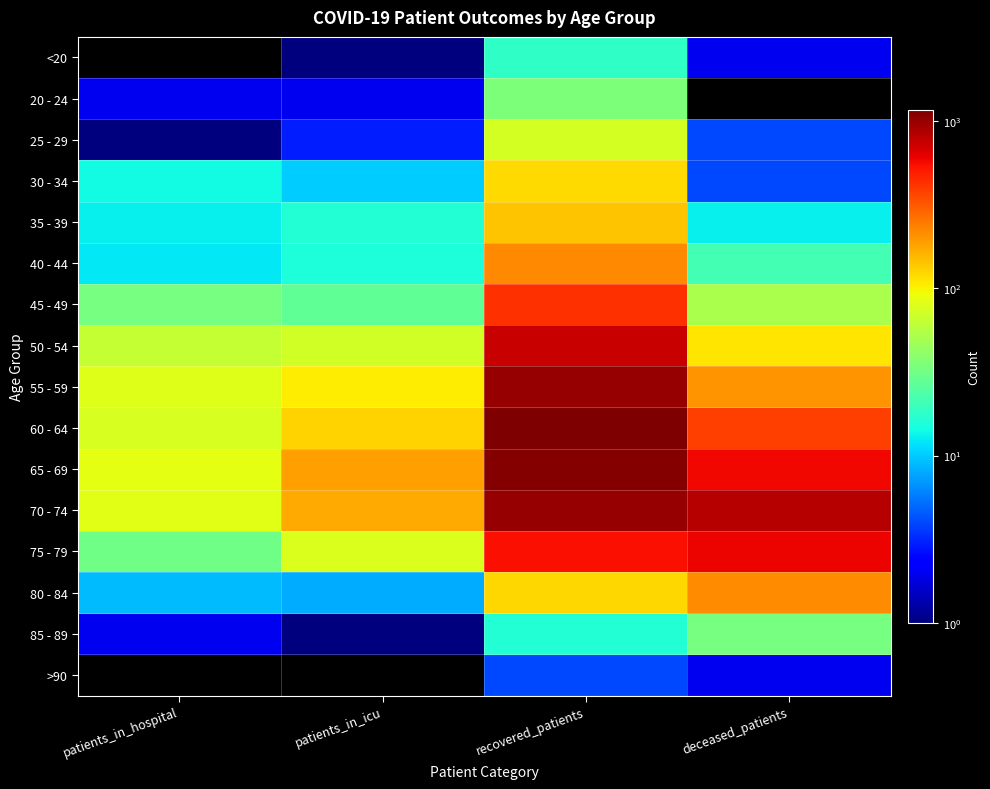

Reading left to right, what are all the values shown in this chart?

<20: patients_in_hospital=0	patients_in_icu=1	recovered_patients=18	deceased_patients=2
20 - 24: patients_in_hospital=2	patients_in_icu=2	recovered_patients=35	deceased_patients=0
25 - 29: patients_in_hospital=1	patients_in_icu=3	recovered_patients=73	deceased_patients=4
30 - 34: patients_in_hospital=14	patients_in_icu=10	recovered_patients=119	deceased_patients=4
35 - 39: patients_in_hospital=13	patients_in_icu=16	recovered_patients=143	deceased_patients=13
40 - 44: patients_in_hospital=12	patients_in_icu=15	recovered_patients=221	deceased_patients=21
45 - 49: patients_in_hospital=33	patients_in_icu=27	recovered_patients=430	deceased_patients=51
50 - 54: patients_in_hospital=64	patients_in_icu=71	recovered_patients=736	deceased_patients=112
55 - 59: patients_in_hospital=79	patients_in_icu=106	recovered_patients=1015	deceased_patients=203
60 - 64: patients_in_hospital=76	patients_in_icu=126	recovered_patients=1171	deceased_patients=388
65 - 69: patients_in_hospital=84	patients_in_icu=189	recovered_patients=1116	deceased_patients=579
70 - 74: patients_in_hospital=82	patients_in_icu=174	recovered_patients=1008	deceased_patients=831
75 - 79: patients_in_hospital=31	patients_in_icu=78	recovered_patients=548	deceased_patients=598
80 - 84: patients_in_hospital=9	patients_in_icu=8	recovered_patients=124	deceased_patients=214
85 - 89: patients_in_hospital=2	patients_in_icu=1	recovered_patients=16	deceased_patients=33
>90: patients_in_hospital=0	patients_in_icu=0	recovered_patients=4	deceased_patients=2